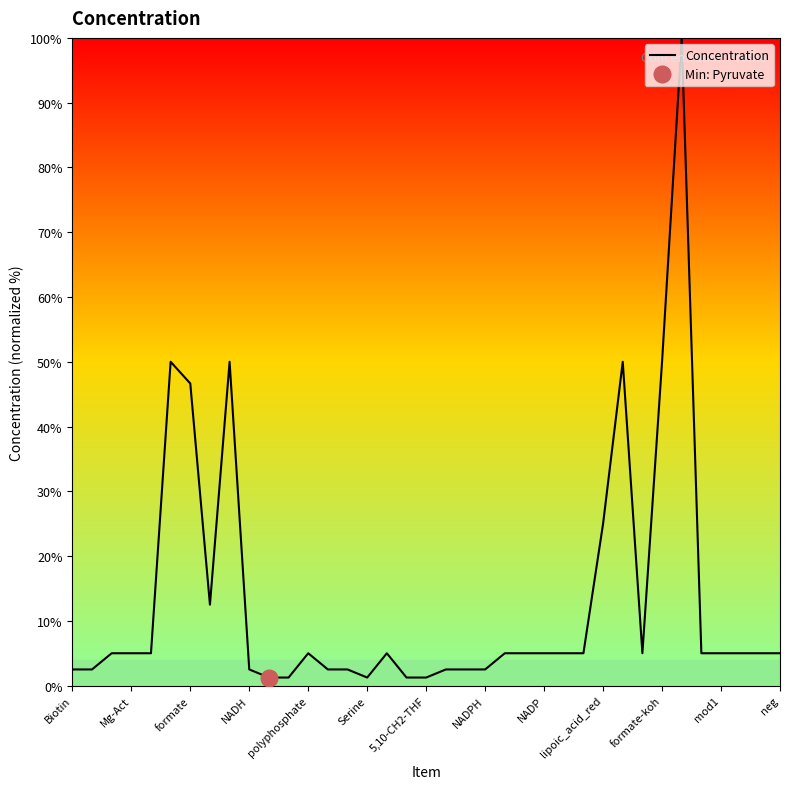

How many categories are shown in the chart?

37